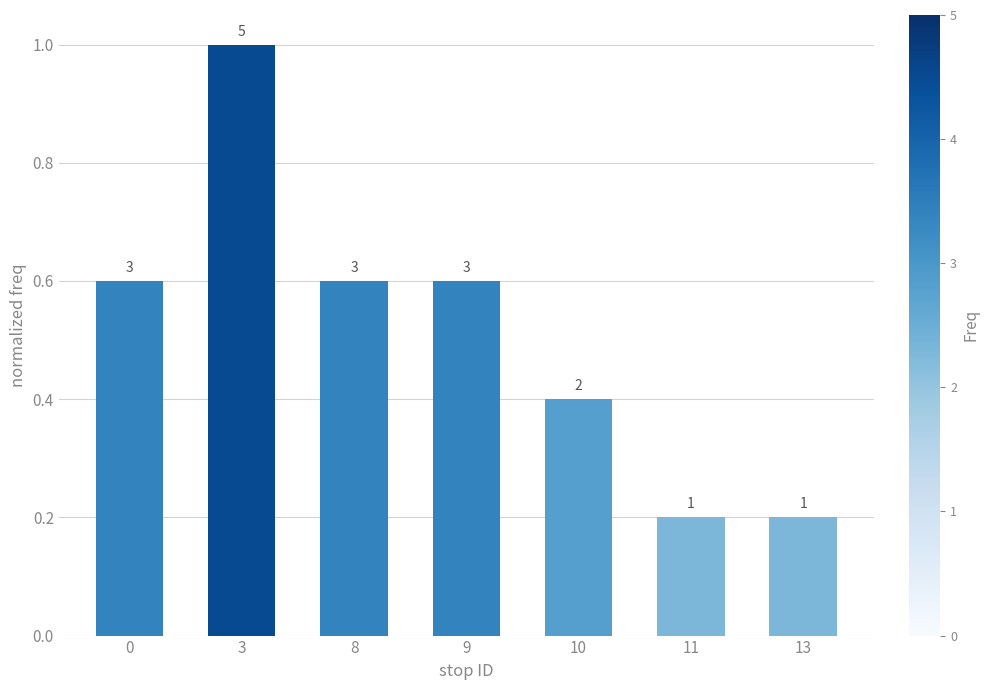

What is the maximum value shown in the chart?

1.0